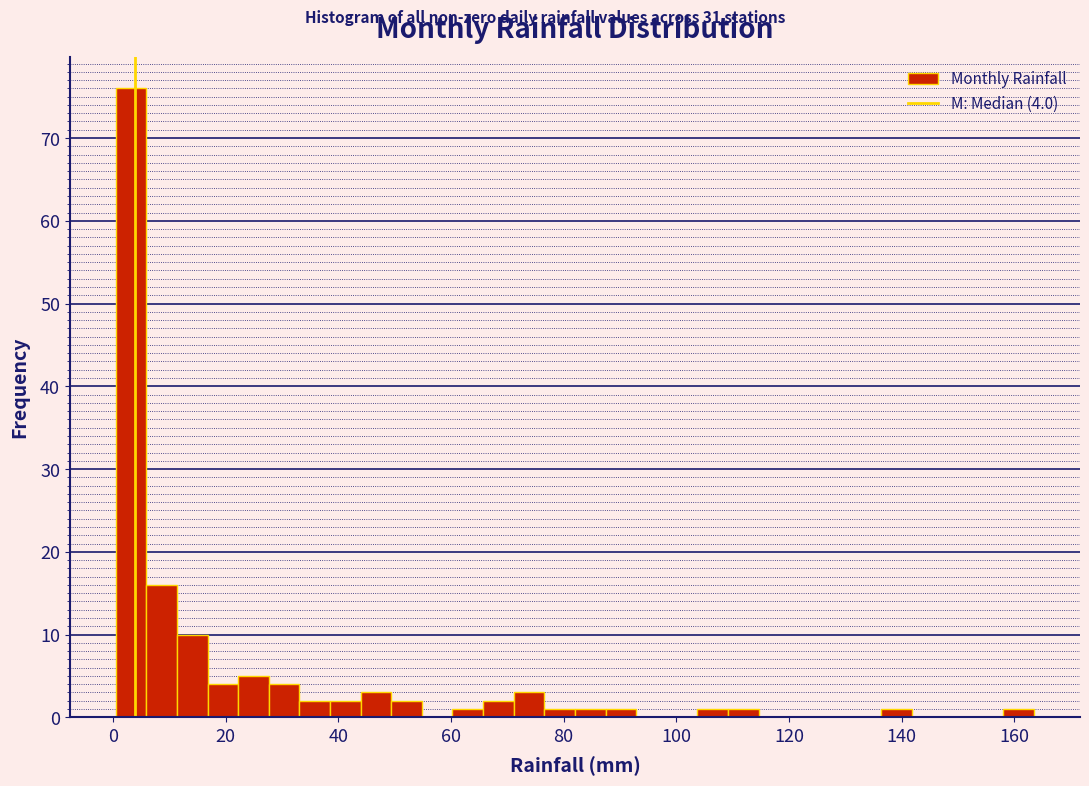

Read against the x-axis, roughly where is the centre of the tallest bar?

4